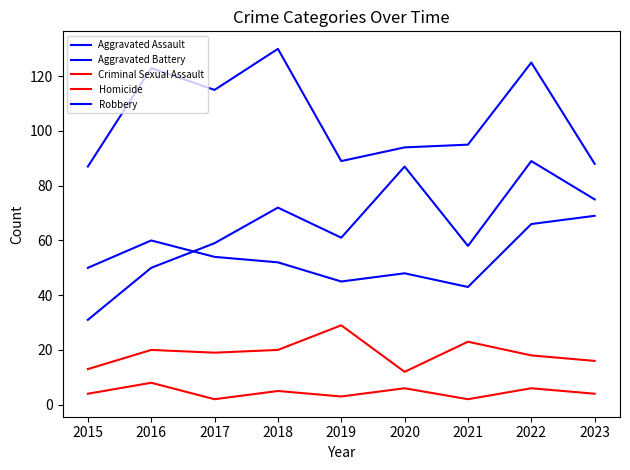

How many lines are shown in the chart?

5